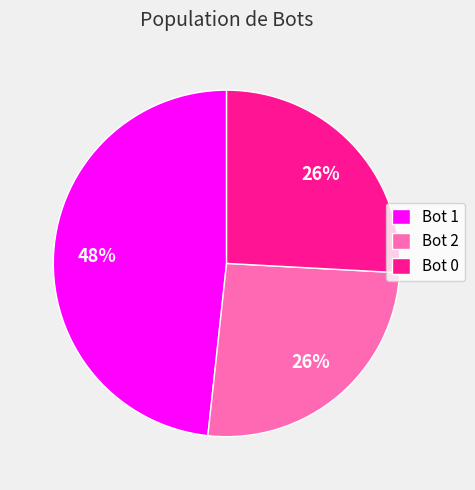

How many segments does this pie chart have?

3